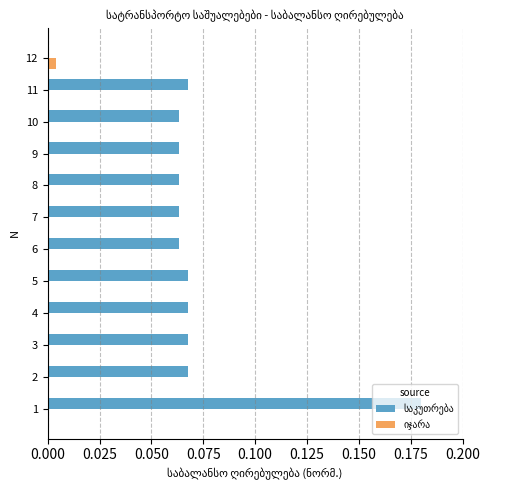

How many distinct data groups are displayed?

2